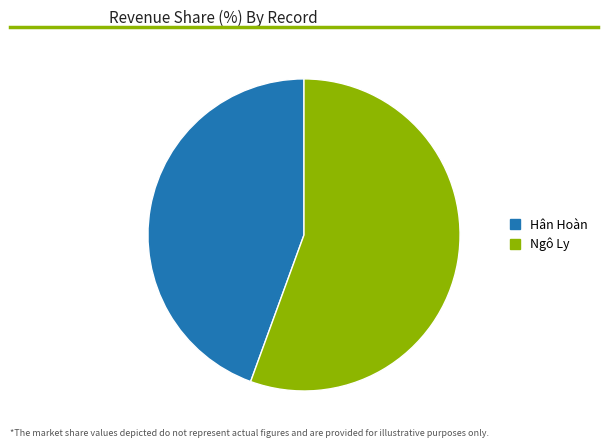

The Ngô Ly slice represents 56% of the pie. True or false?

True